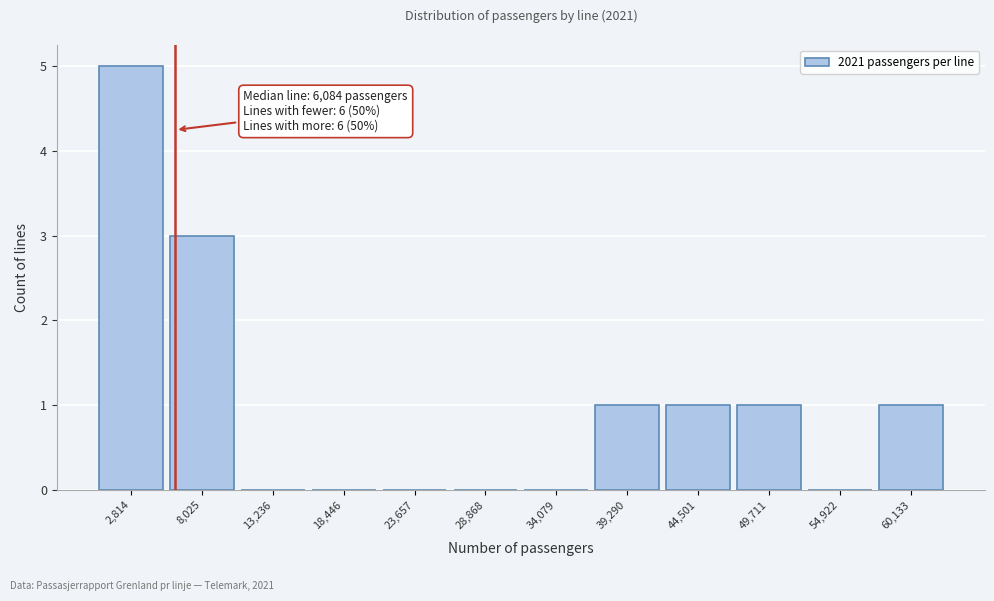

Which range on the x-axis has the tallest bar?

0 to 5000